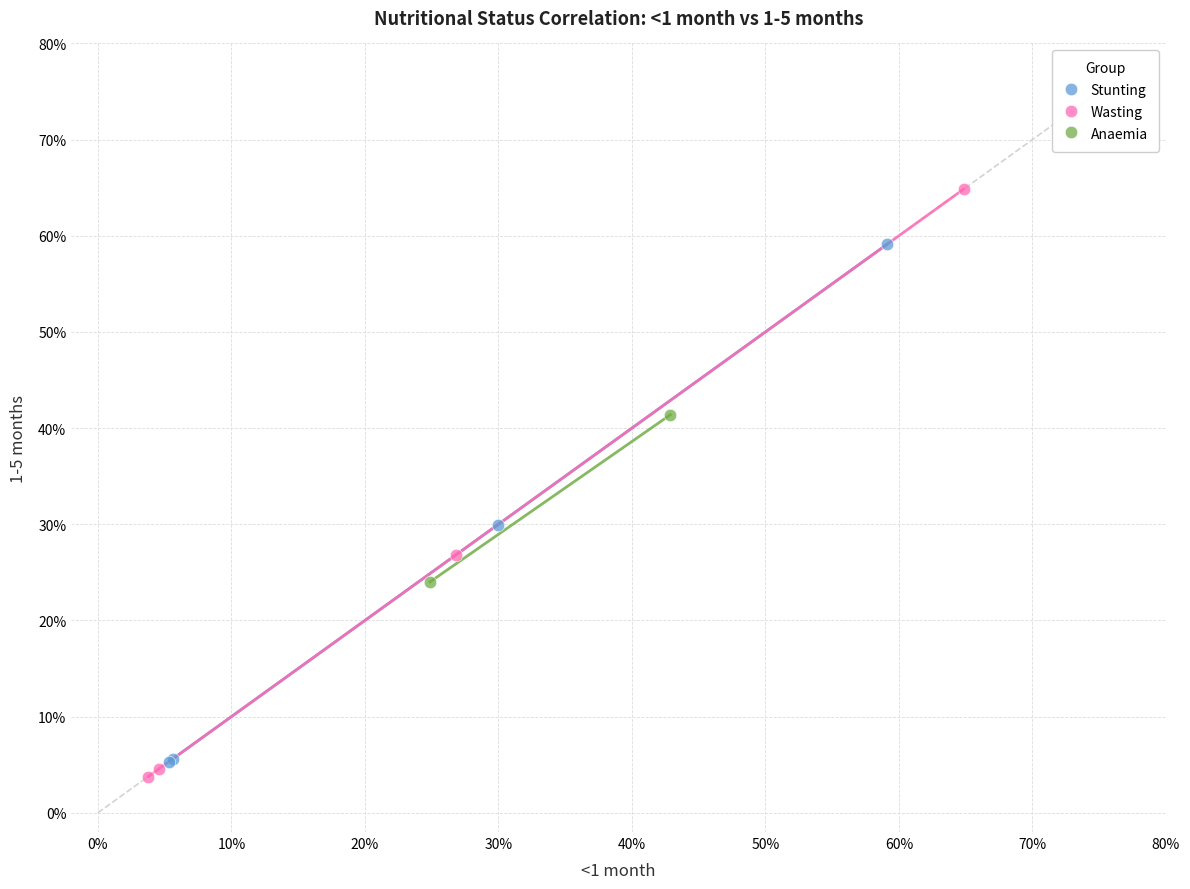

Which series reaches the minimum Y coordinate?

Wasting